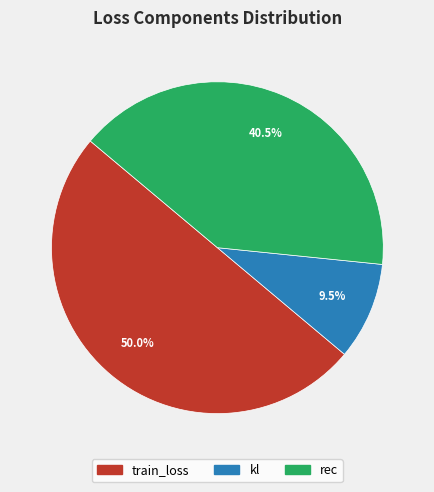

Combined, what portion of the pie is rec and kl?

50.0%